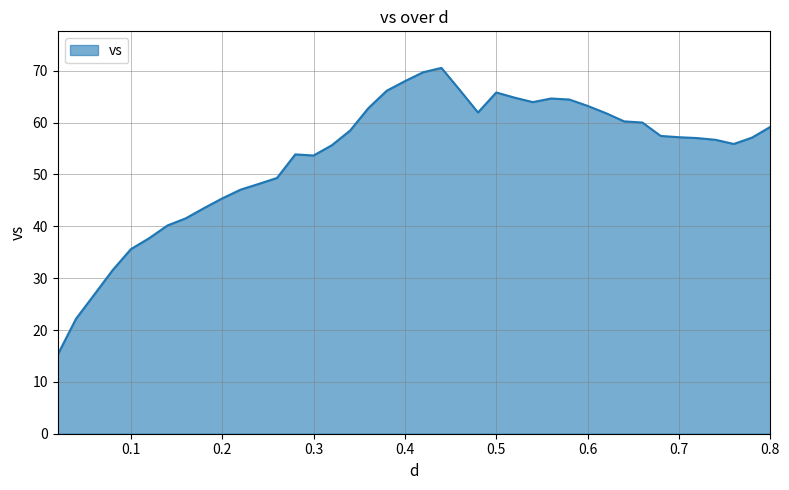

What is the minimum value shown in the chart?

15.3